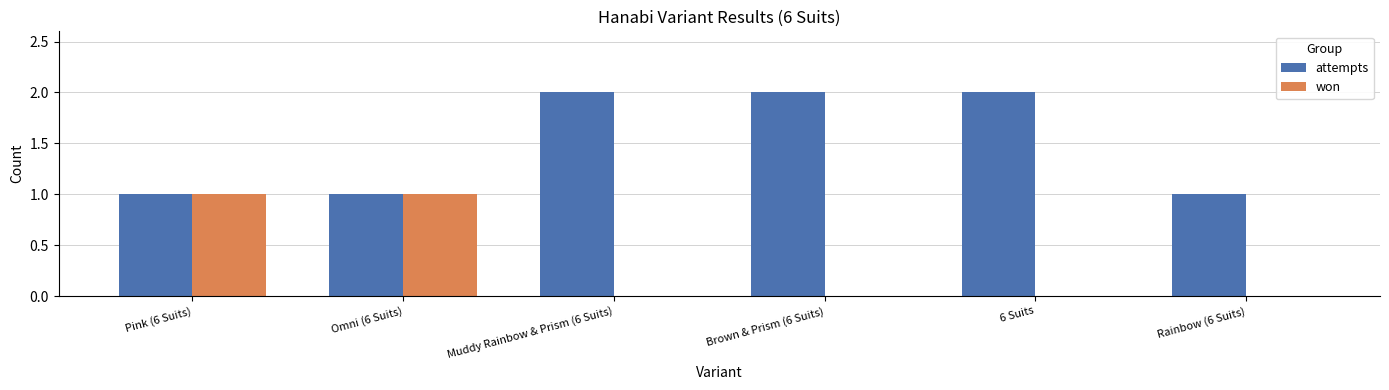

Reading left to right, extract all data points from this chart.

attempts: 1	1	2	2	2	1
won: 1	1	0	0	0	0